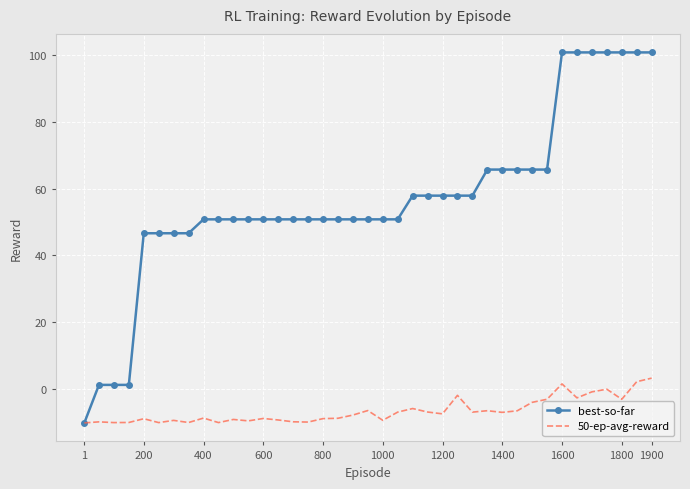

What is the highest value of the best-so-far series?

100.9